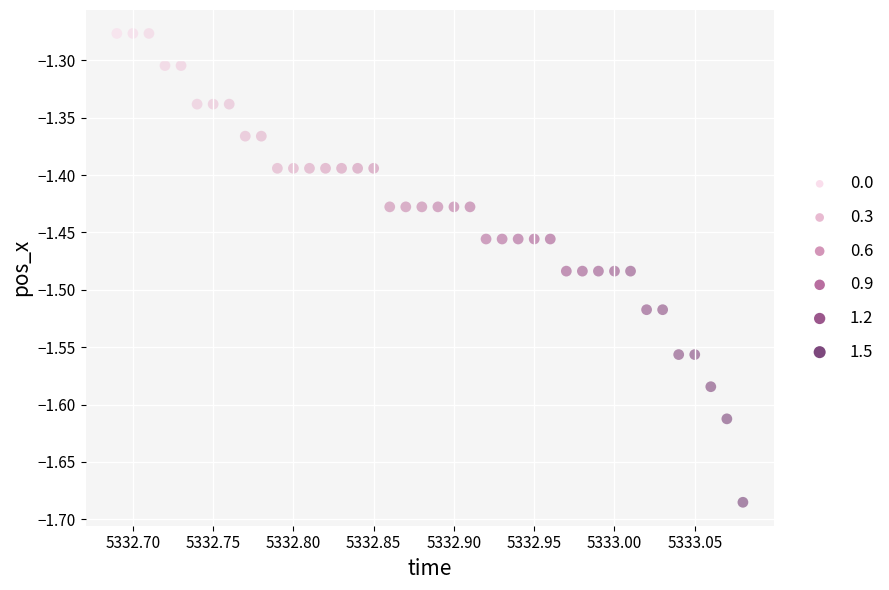

What is the range of Y values (max minus min)?

0.4